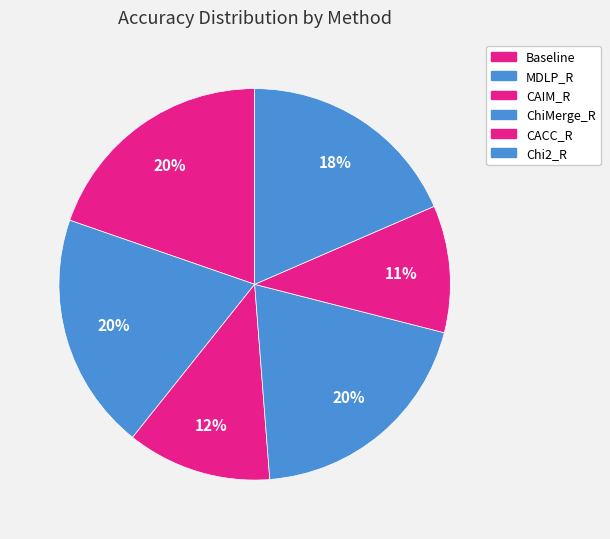

Is there a majority slice in this chart?

No